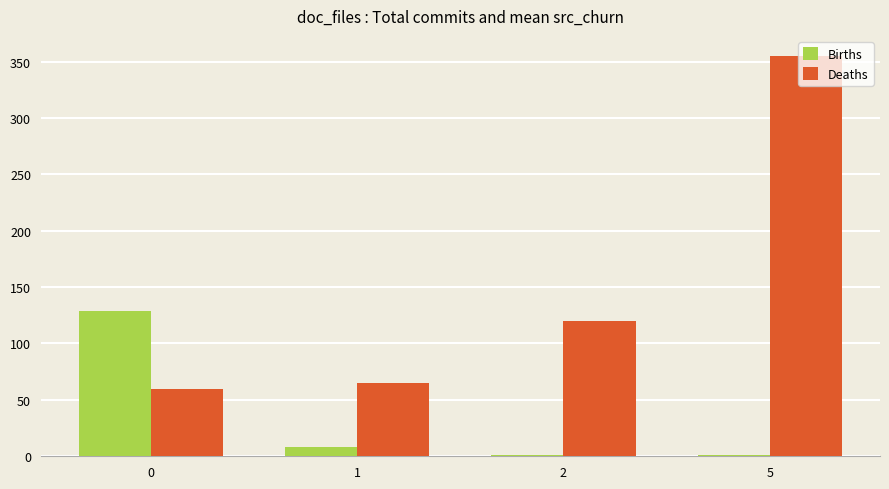

Is it true that Births equals 224 at 0?

False